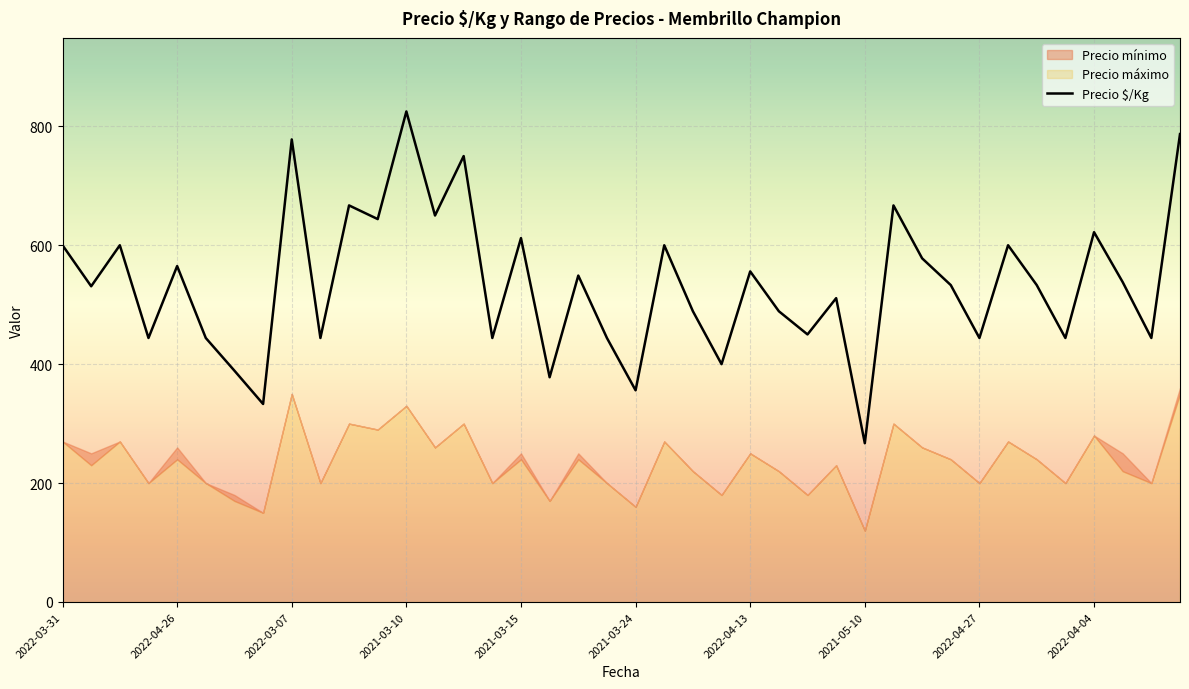

What is the maximum value for Precio $/Kg?

825